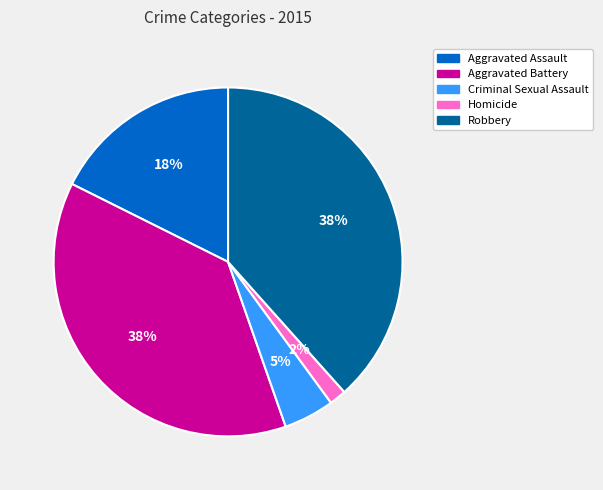

How many segments does this pie chart have?

5